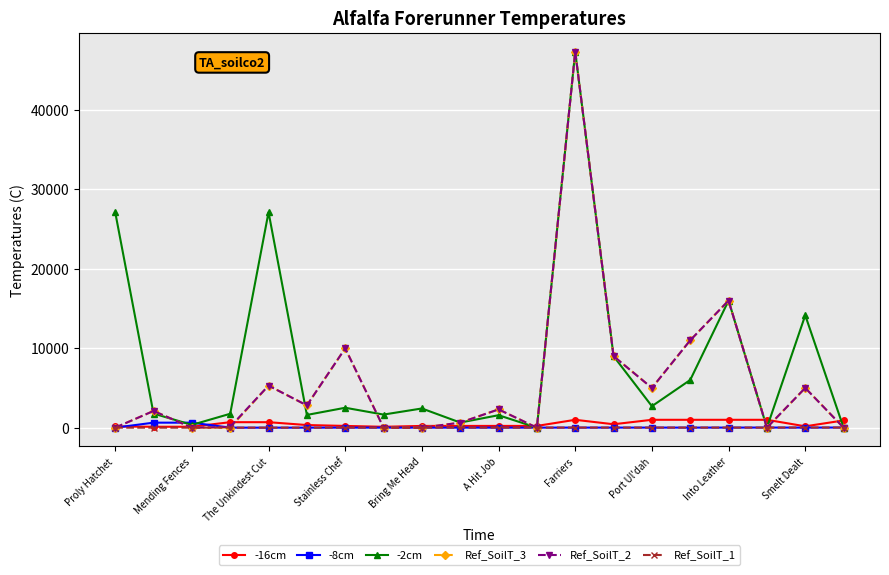

Which series ends up on top after the final intersection of -16cm and Ref_SoilT_2?

-16cm